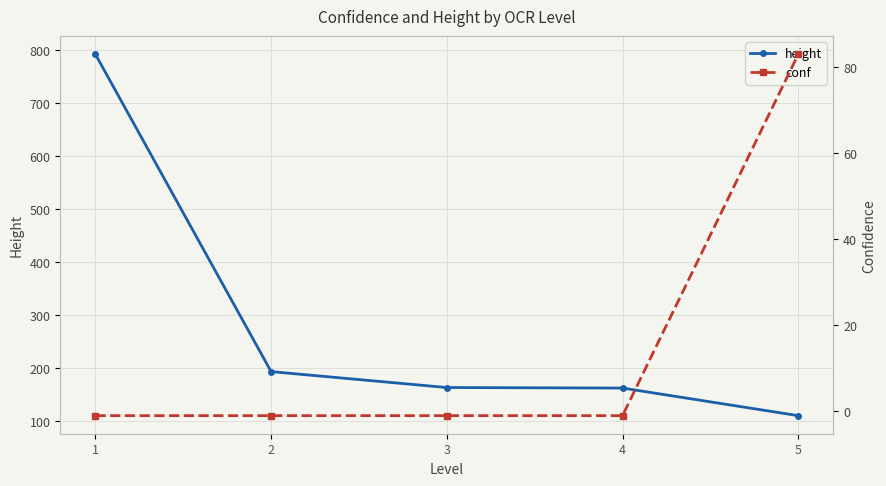

At which category is the sum across all series the highest?

1